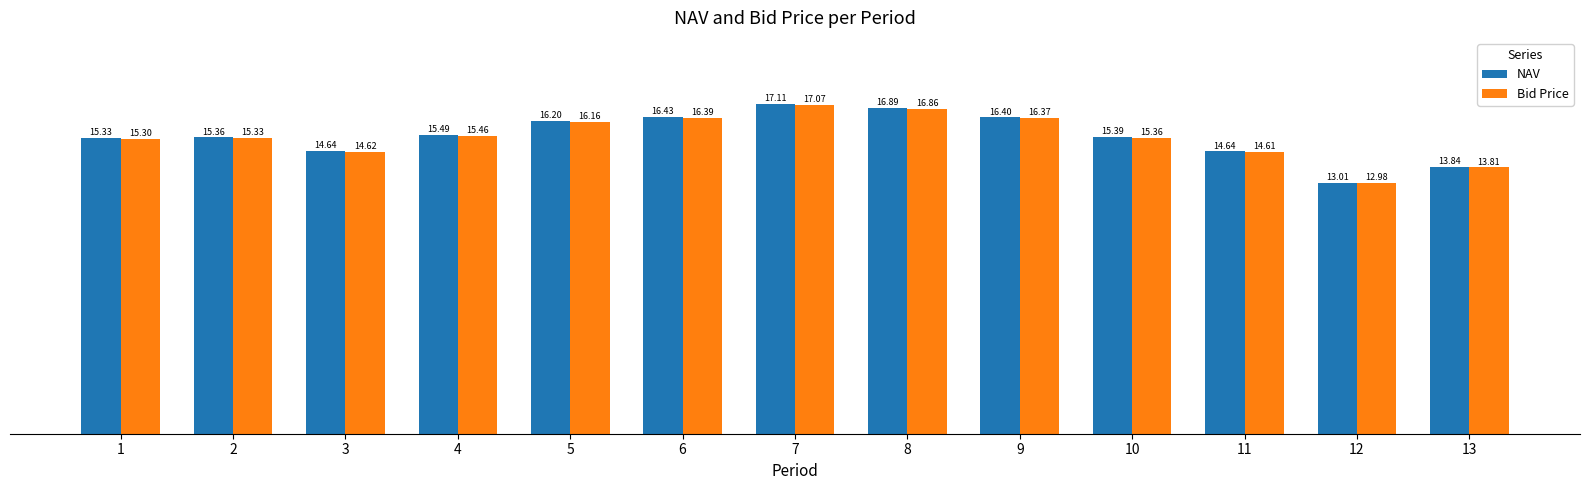

What is the minimum value shown in the chart?

13.0